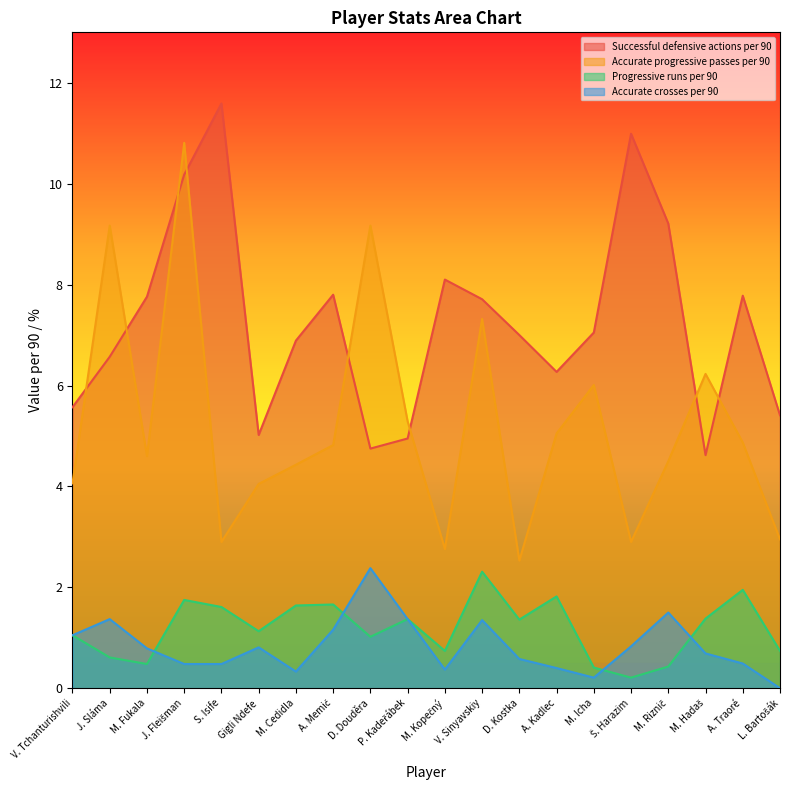

How many data points does each series have?

20